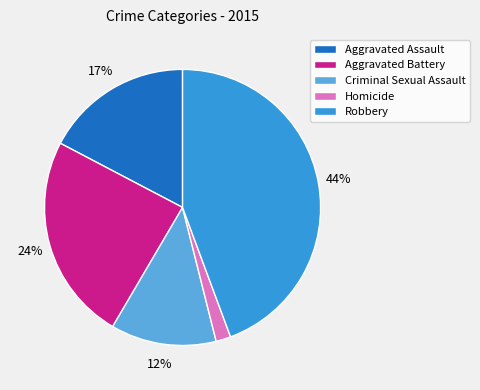

Approximately how many times larger is the value at Aggravated Battery compared to Criminal Sexual Assault?

2.0